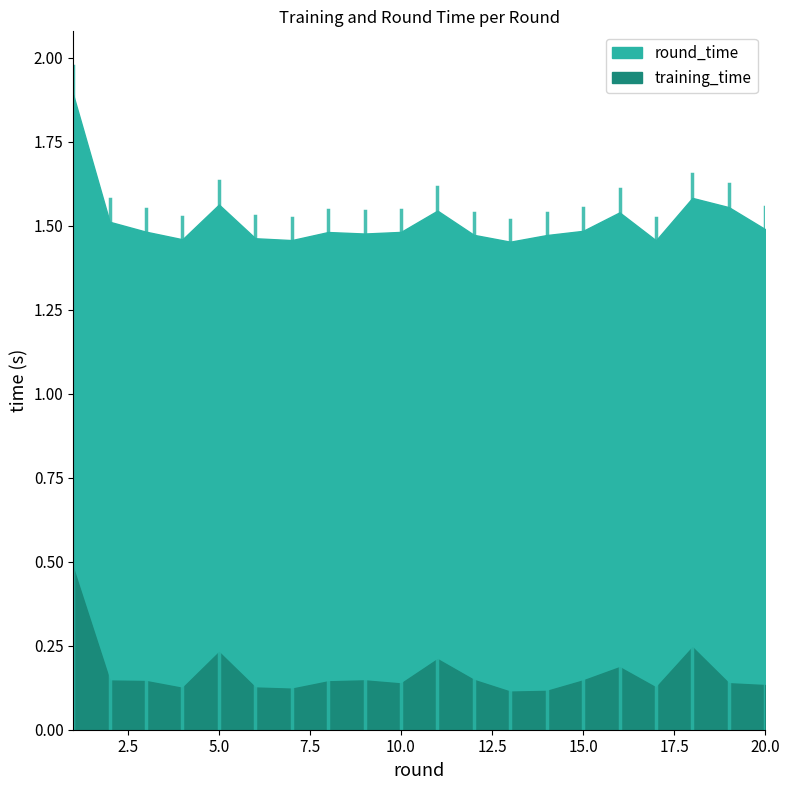

What is the spread (max minus min) of values at 1?

1.4